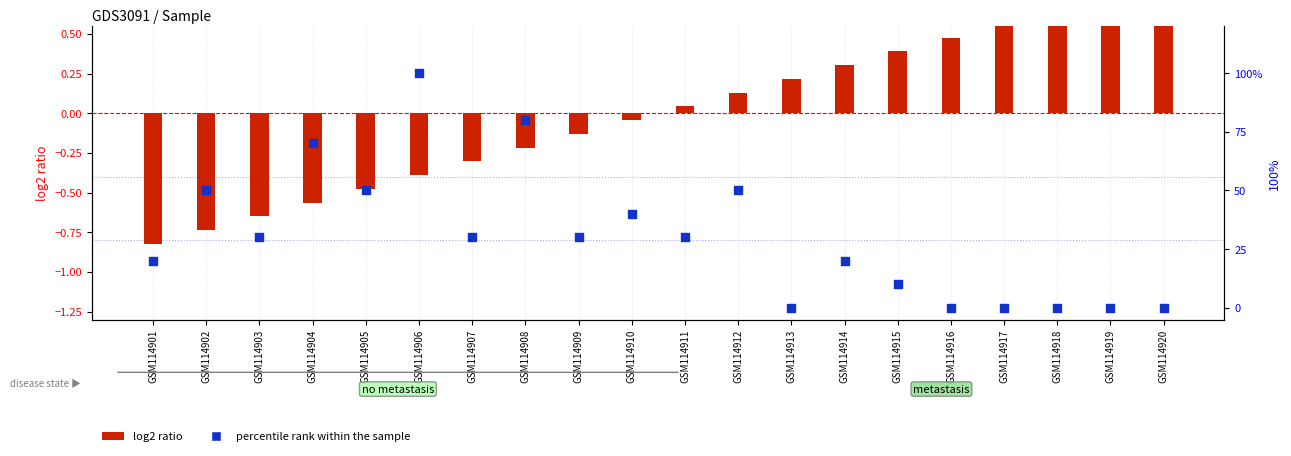

At how many categories does at least one series exceed 60?

3